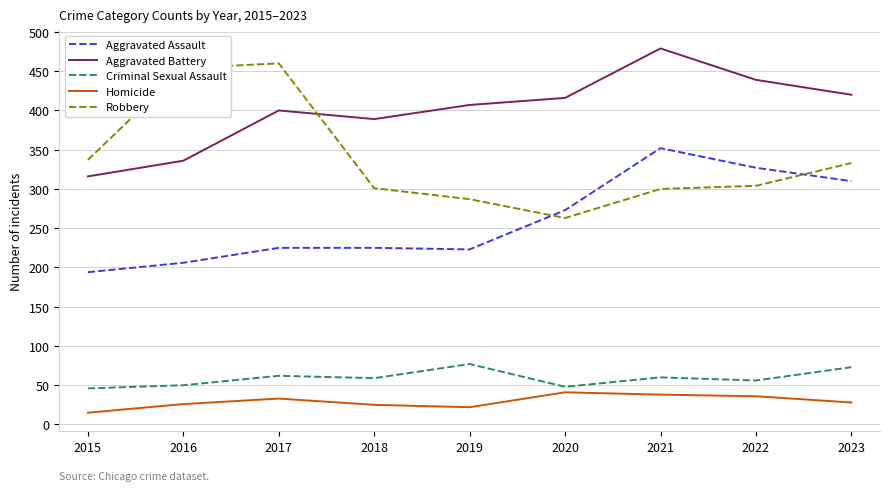

At which label is Aggravated Battery closest to 397?

2017